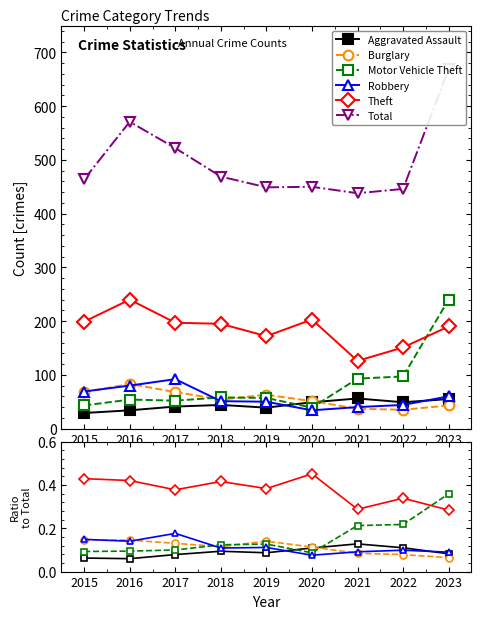

What is the value of the Total point at the 1st from the left?

464.0